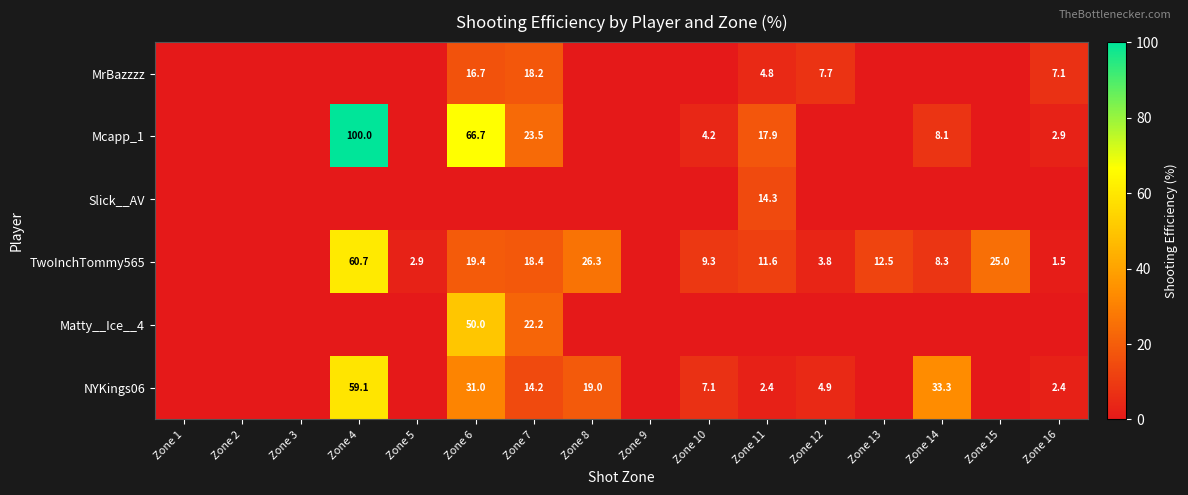

The value of Matty__Ice__4 at Zone 7 is 39.9. True or false?

False